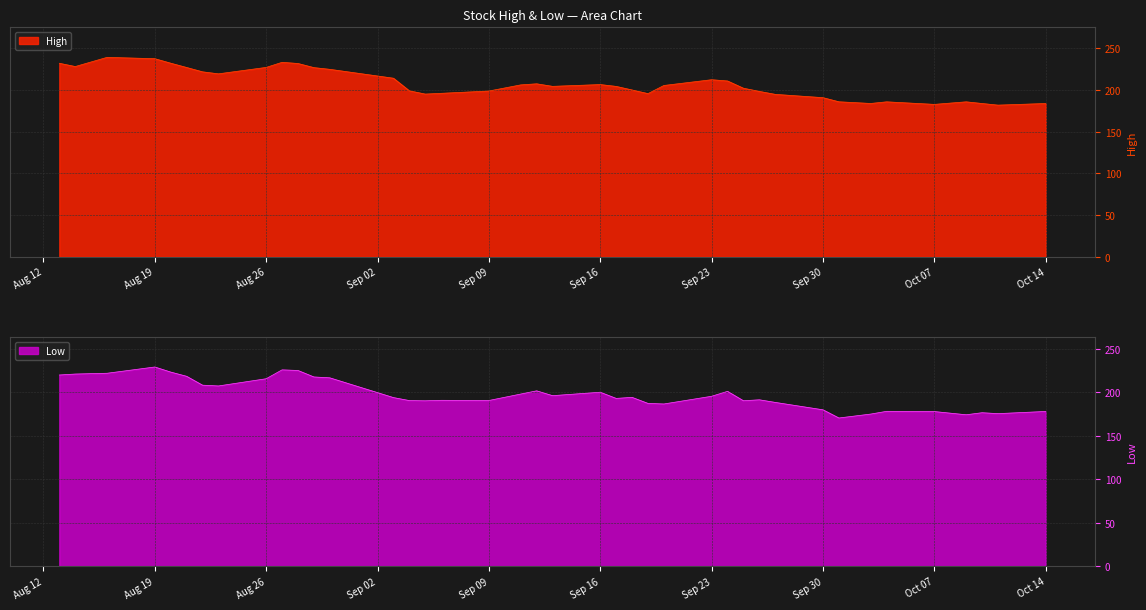

Which series has the largest total across all categories?

High